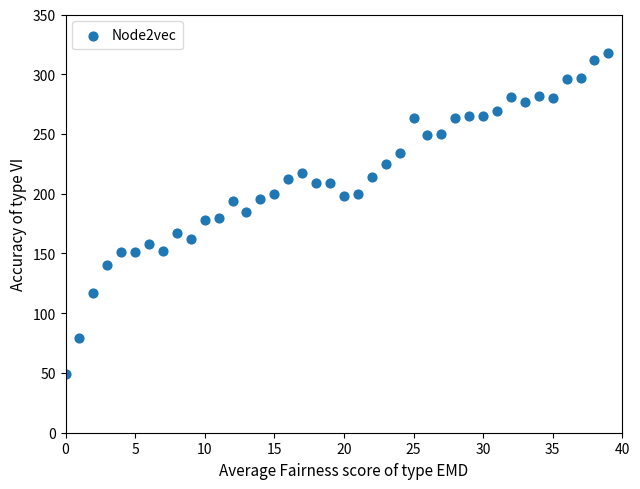

What is the range of Y values (max minus min)?

269